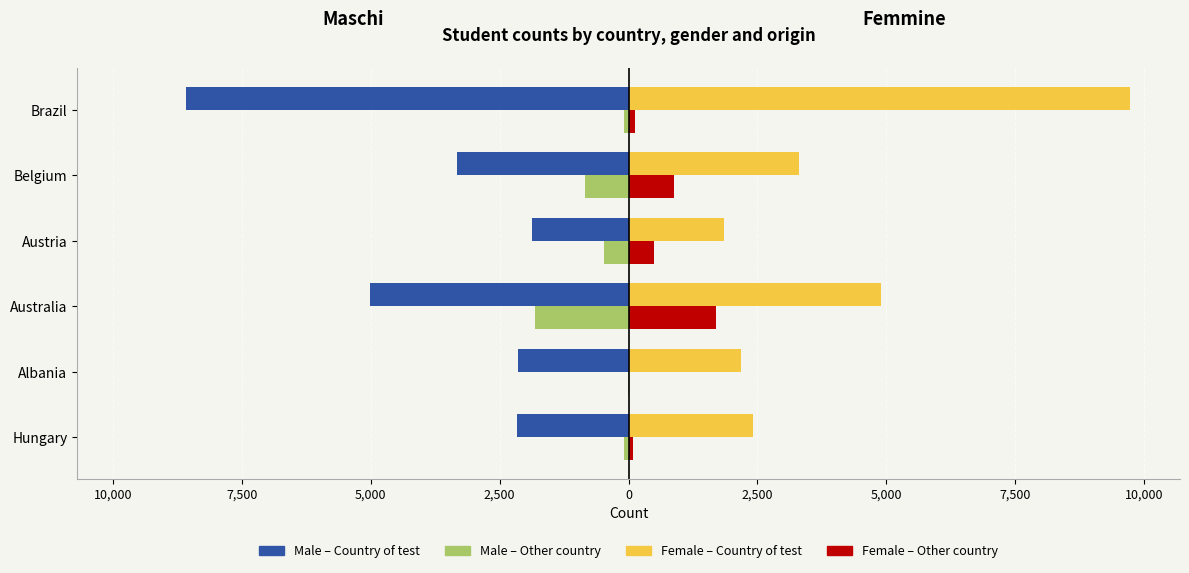

What is the average value of the Male – Other country series?

-556